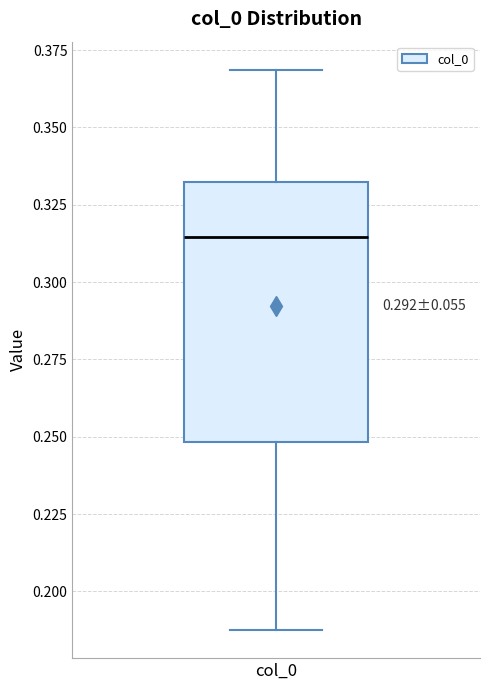

Where does the upper whisker of the box for col_0 end on the y-axis? The values are not printed on the chart, so give them approximately, as read against the axis.

0.370